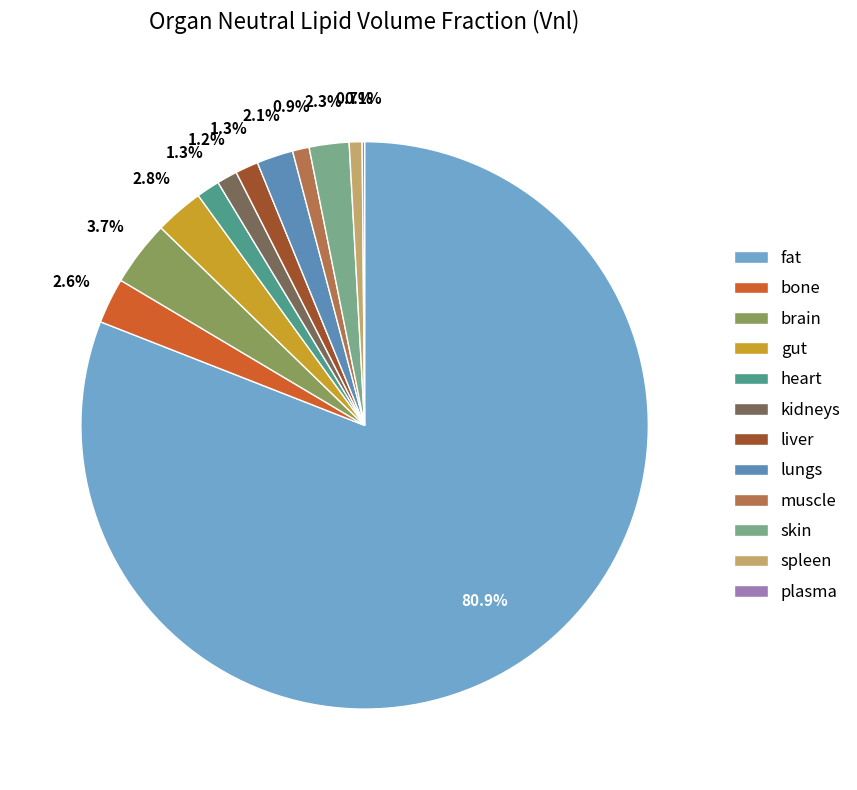

The heart slice represents 11% of the pie. True or false?

False